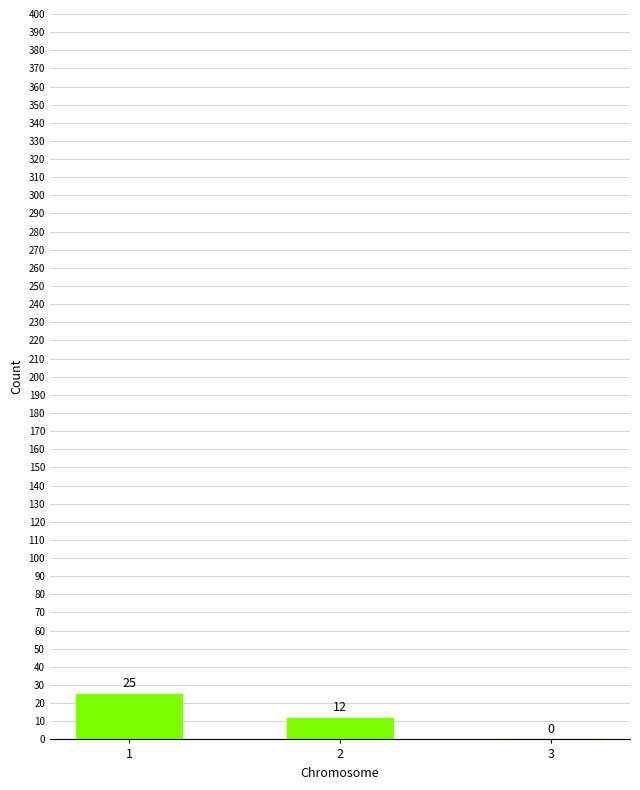

At which label does the data first exceed 12?

1